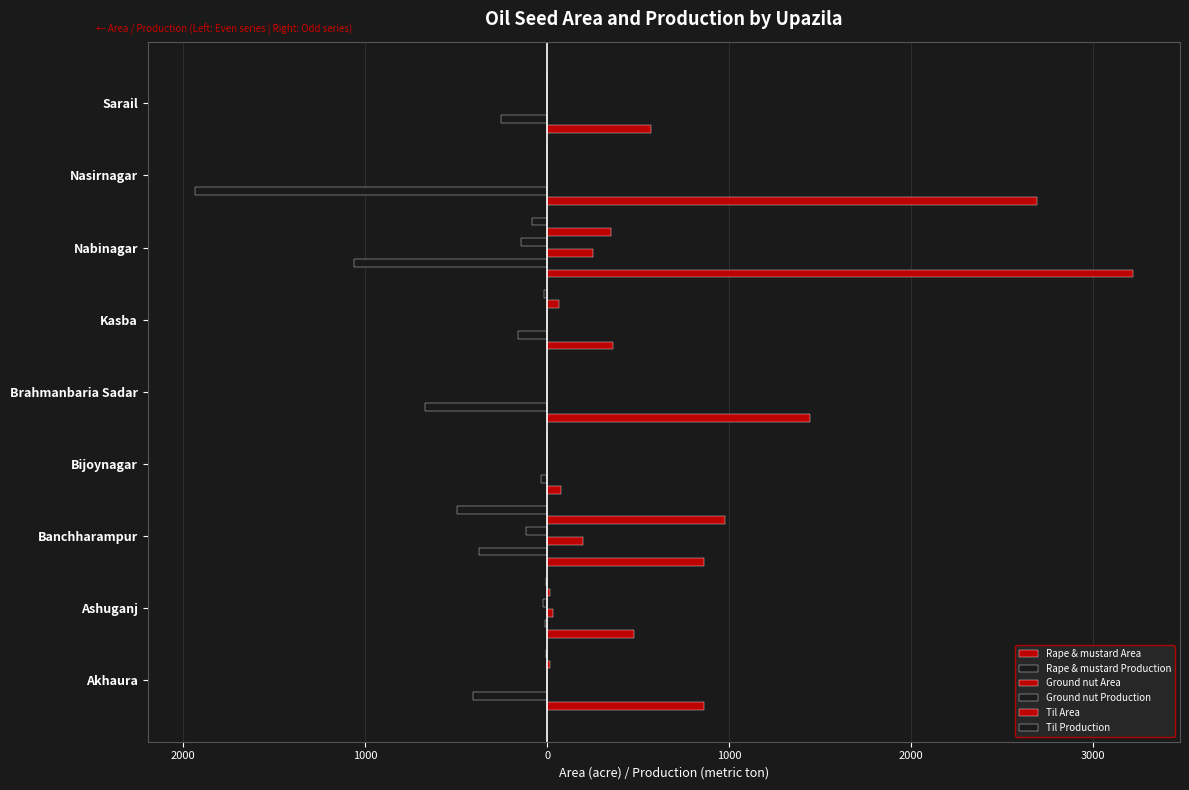

How many groups of bars are there?

9